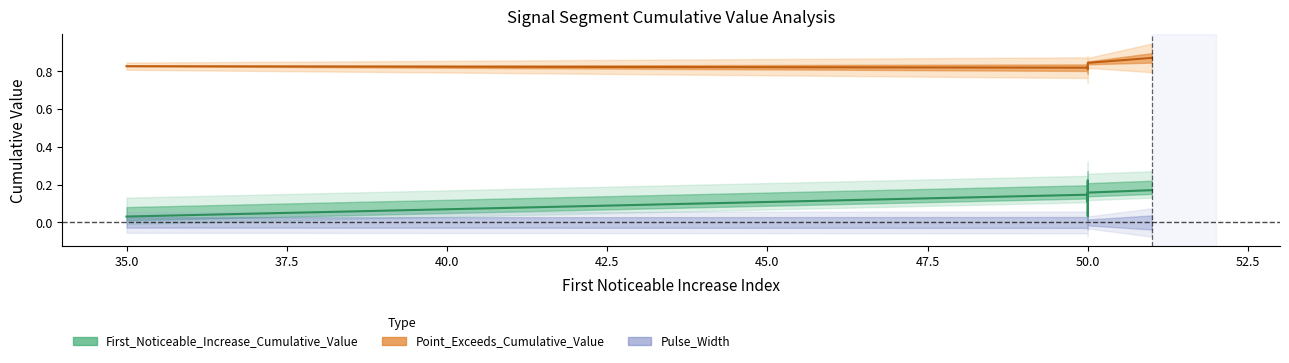

At which category does the data reach its first local valley?

50